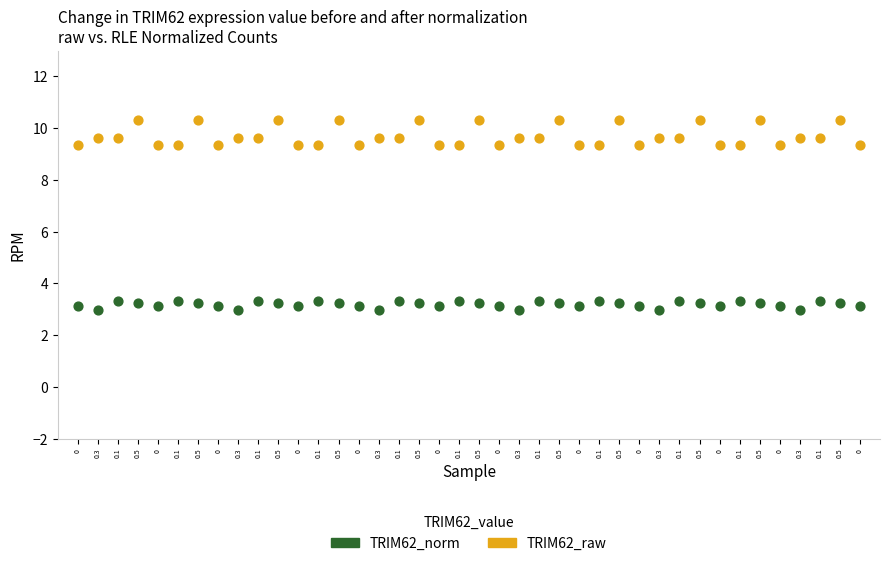

Across all data points, what is the range of Y values (max minus min)?

7.3